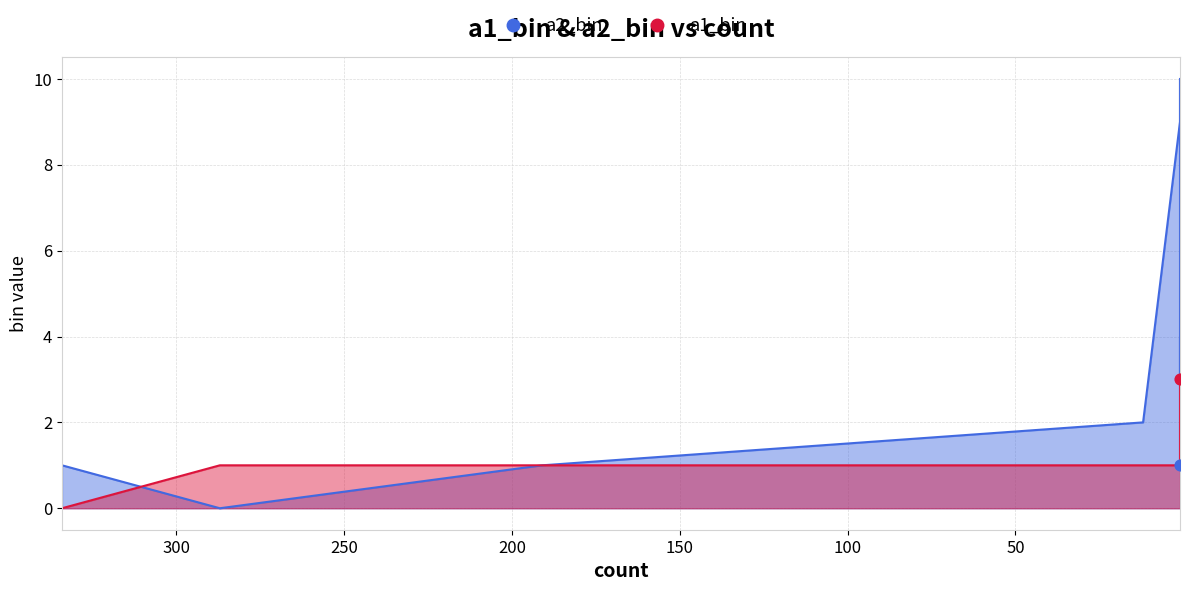

At how many categories does at least one series exceed 8?

2